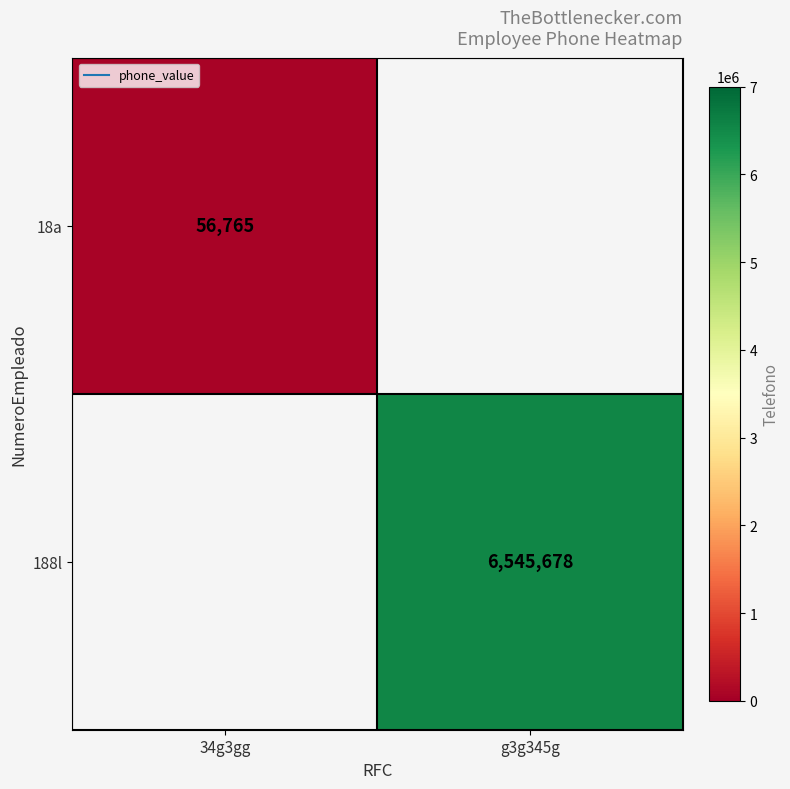

At which label does 188l reach its peak?

34g3gg